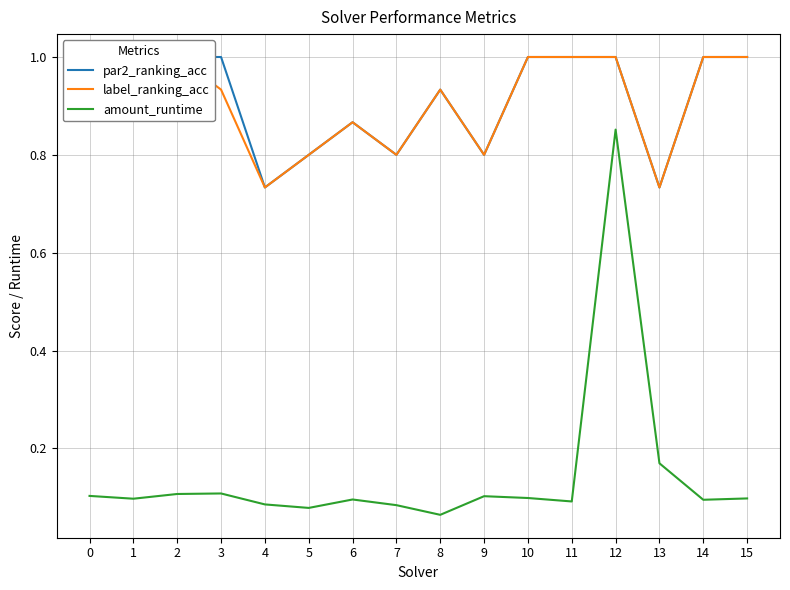

Reading left to right, what are all the values shown in this chart?

par2_ranking_acc: 0=1.0	1=0.9	2=1.0	3=1.0	4=0.7	5=0.8	6=0.9	7=0.8	8=0.9	9=0.8	10=1.0	11=1.0	12=1.0	13=0.7	14=1.0	15=1.0
label_ranking_acc: 0=1.0	1=1.0	2=1.0	3=0.9	4=0.7	5=0.8	6=0.9	7=0.8	8=0.9	9=0.8	10=1.0	11=1.0	12=1.0	13=0.7	14=1.0	15=1.0
amount_runtime: 0=0.1	1=0.1	2=0.1	3=0.1	4=0.1	5=0.1	6=0.1	7=0.1	8=0.1	9=0.1	10=0.1	11=0.1	12=0.9	13=0.2	14=0.1	15=0.1